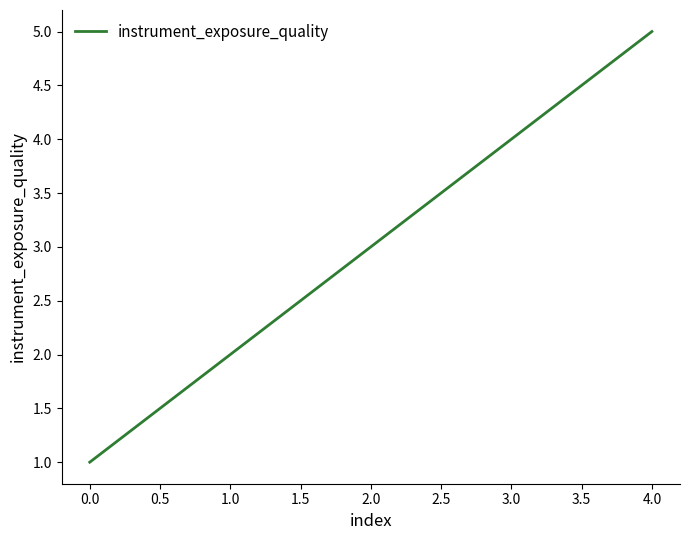

What is the difference between the maximum and minimum values?

4